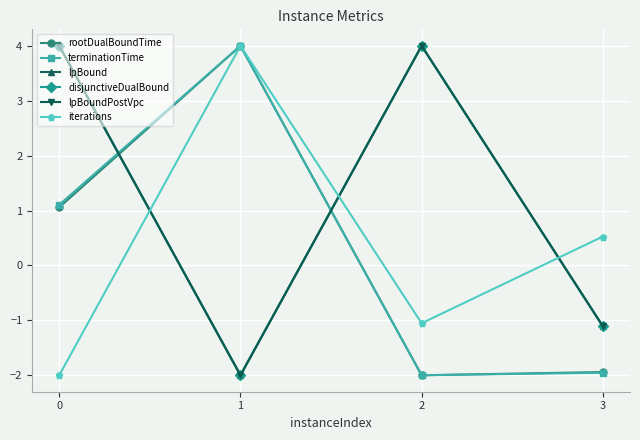

Is it true that terminationTime equals 1.1 at 0?

True